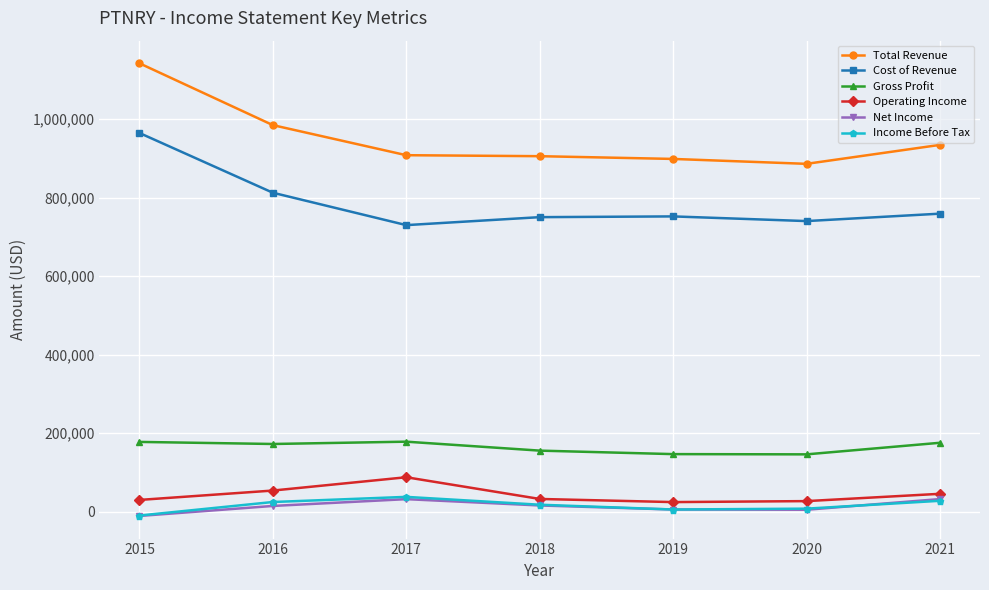

Is the value of Income Before Tax at 2015 greater than the value of Gross Profit at 2020?

No